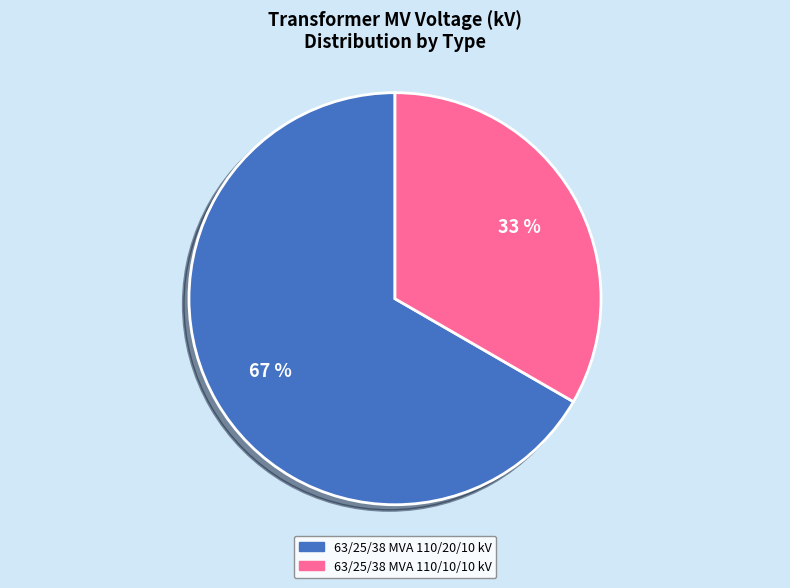

True or false: 63/25/38 MVA 110/10/10 kV accounts for 26% of the total.

False